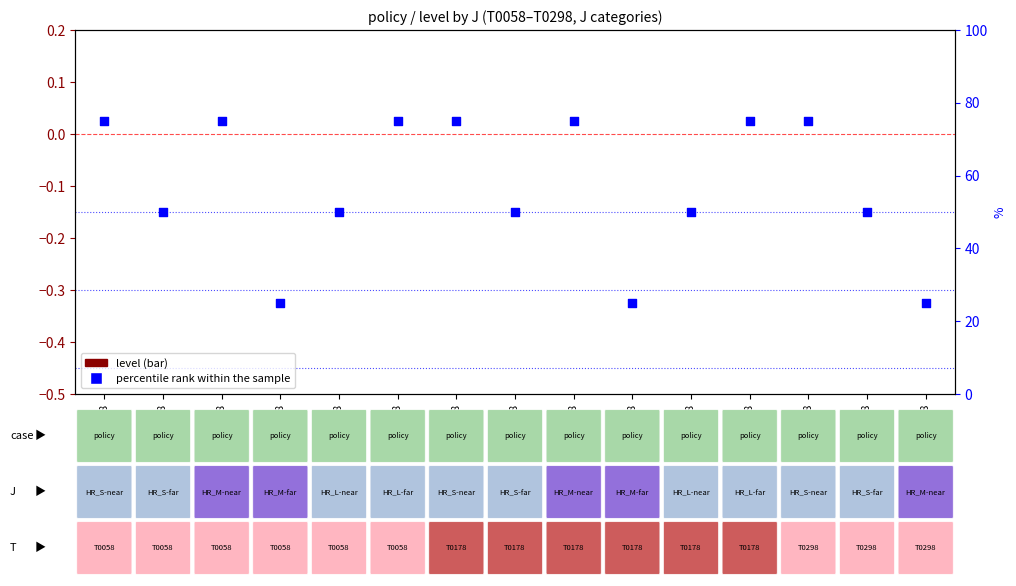

At how many categories does at least one series exceed 71?

7